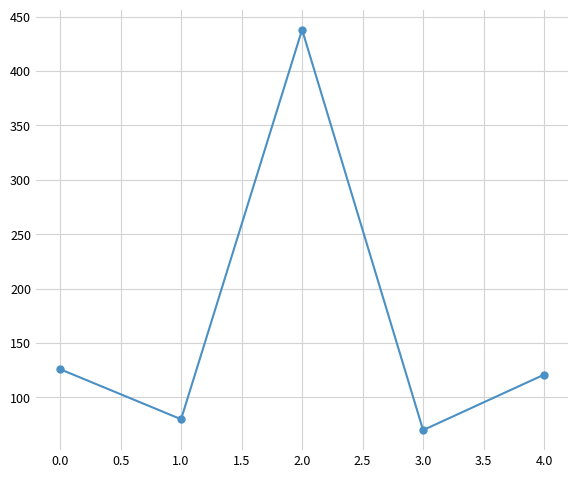

What is the change in value from 1.0 to 2.0?

+358